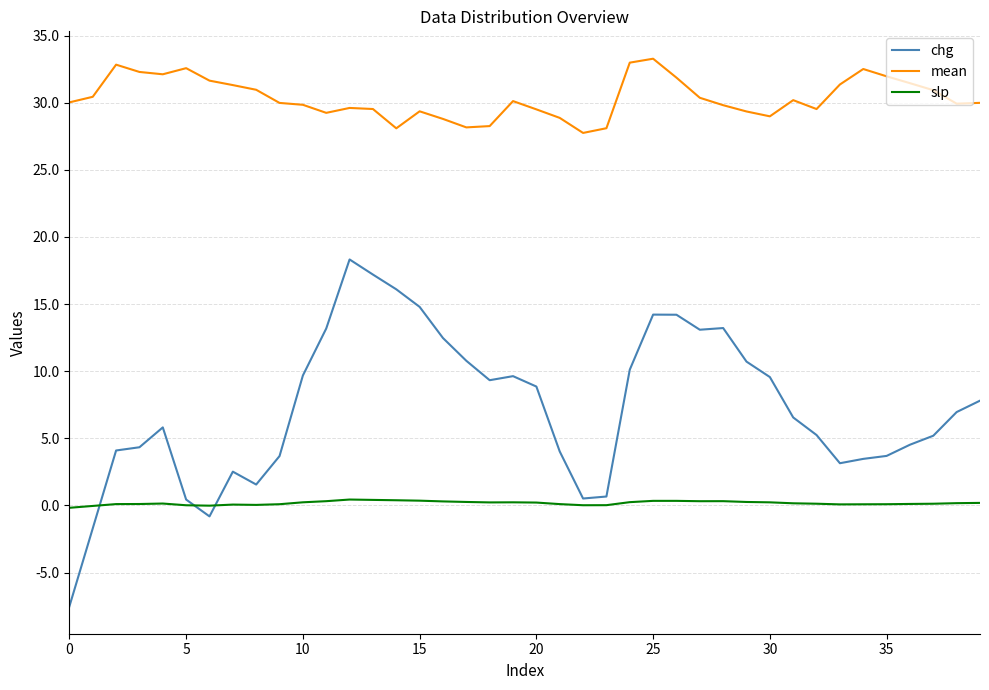

Which series has the widest spread of values?

chg